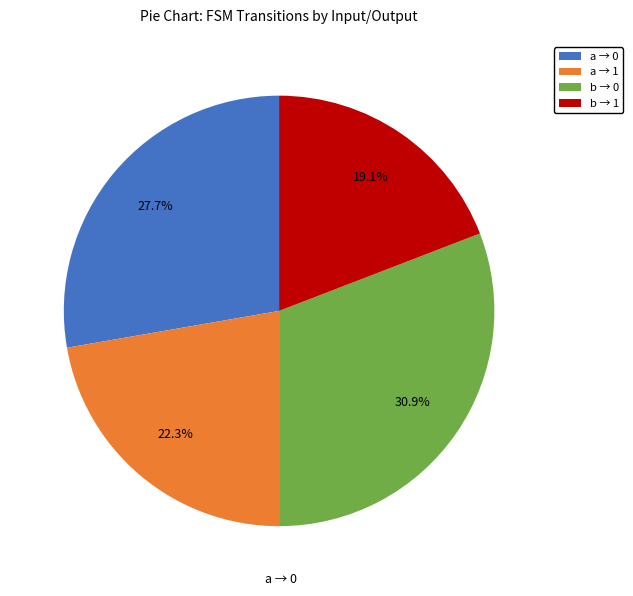

Rank the categories by value from highest to lowest.

b → 0, a → 0, a → 1, b → 1